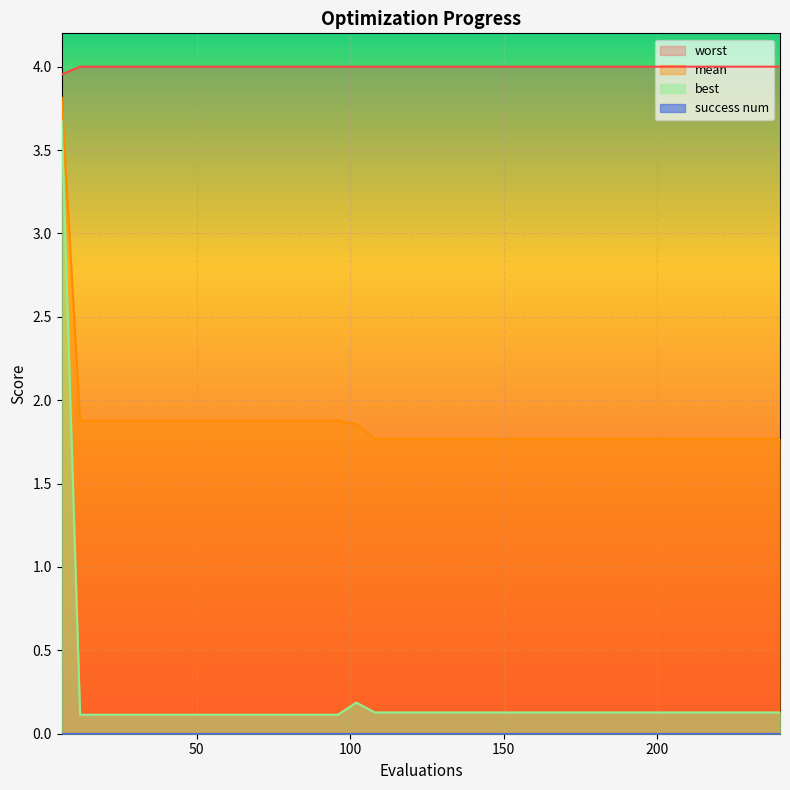

Which has a higher value, 156 or 150?

156